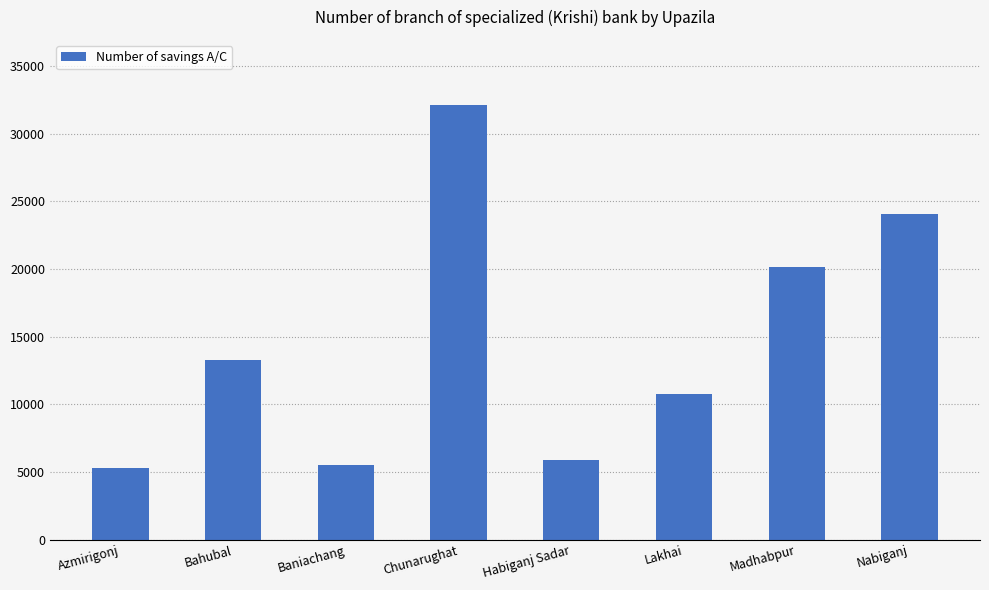

Which has a higher value, Chunarughat or Baniachang?

Chunarughat